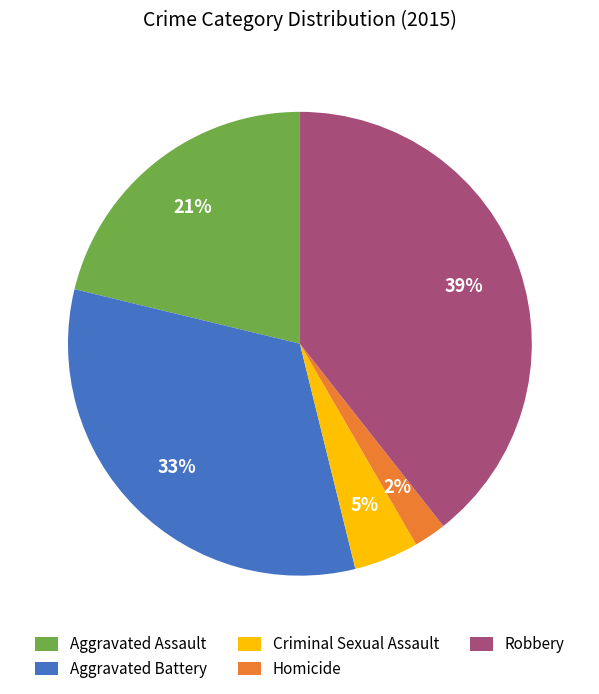

To the nearest percent, what is the difference between the Homicide and Aggravated Assault slice percentages?

19%